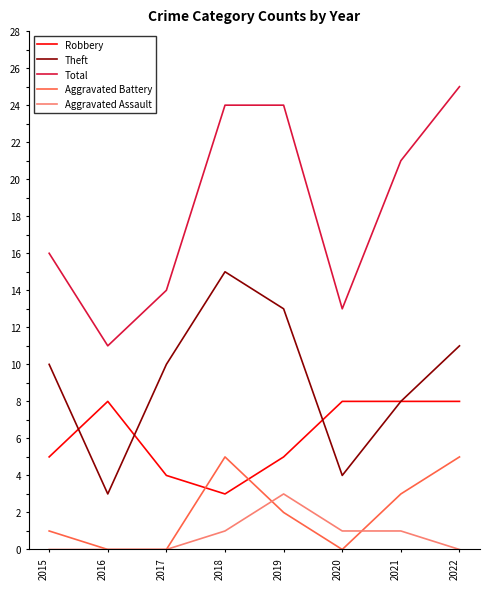

Is the value of Aggravated Battery at 2022 greater than the value of Aggravated Assault at 2016?

Yes